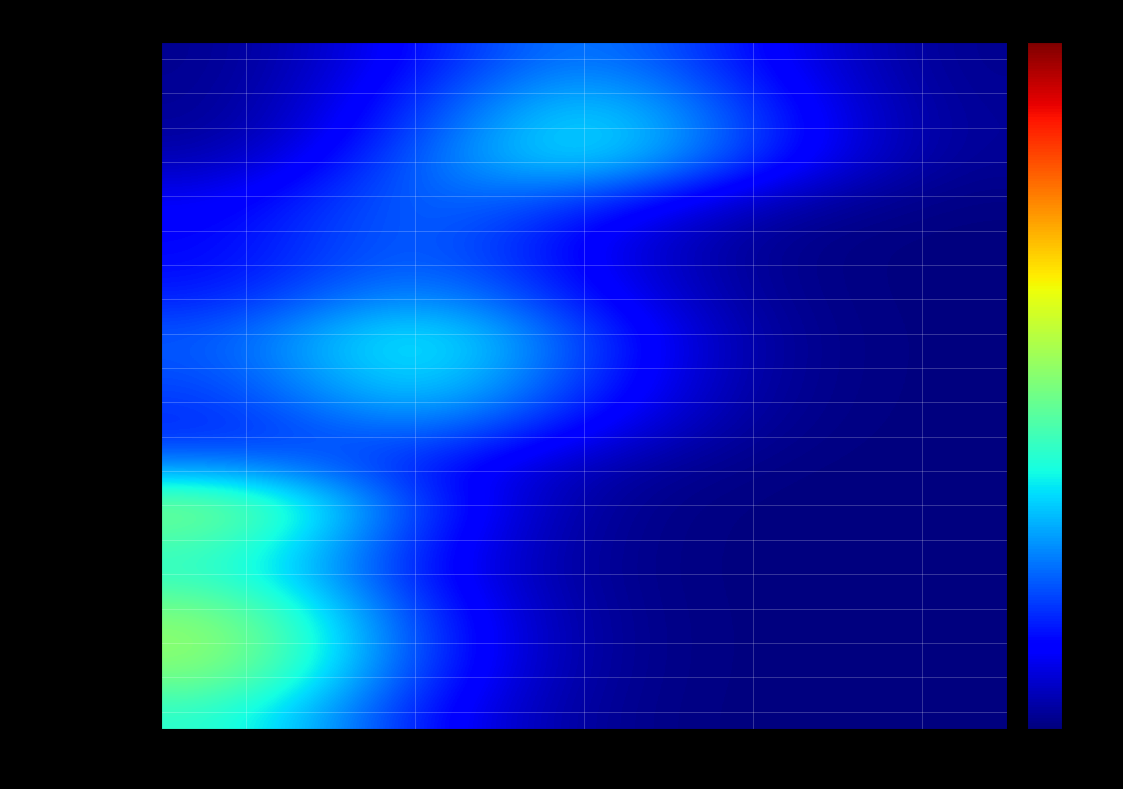

What is the spread (max minus min) of values at HK1?

2.1